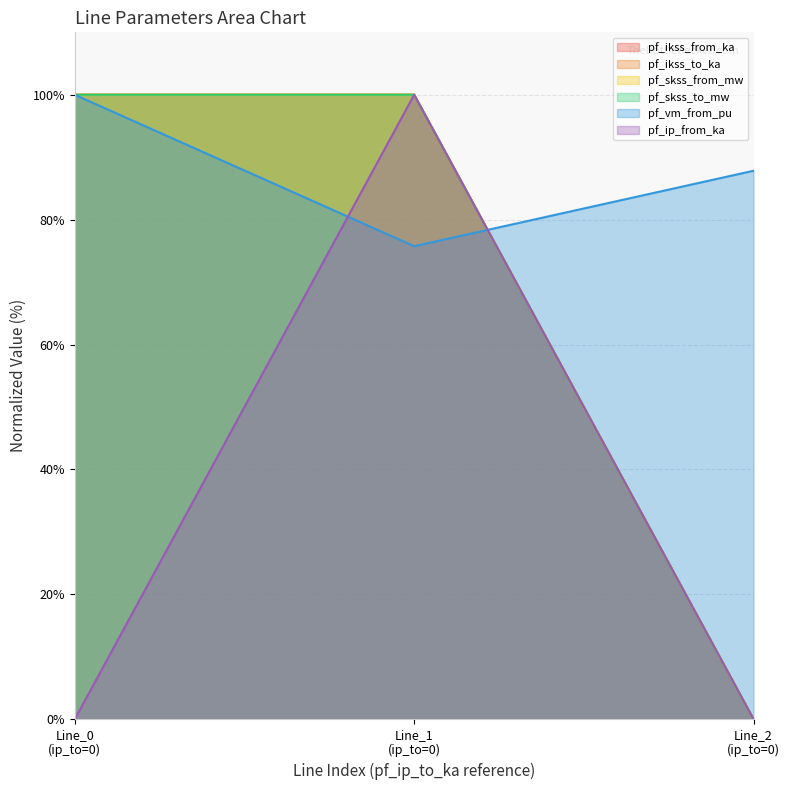

How many lines are shown in the chart?

6